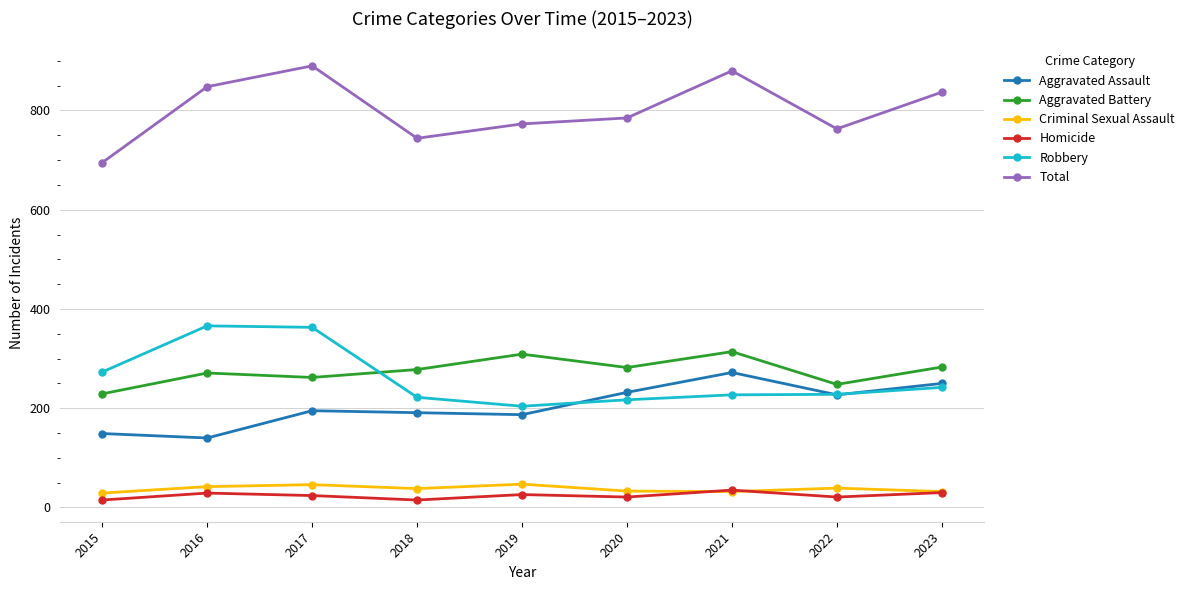

True or false: Aggravated Battery and Homicide intersect in this chart.

False